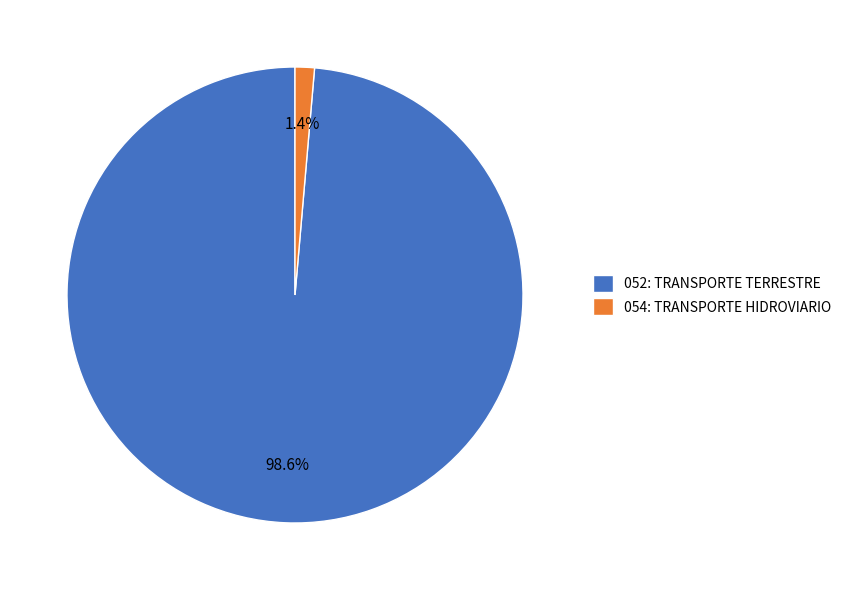

To the nearest percent, what portion does 052: TRANSPORTE TERRESTRE represent?

99%